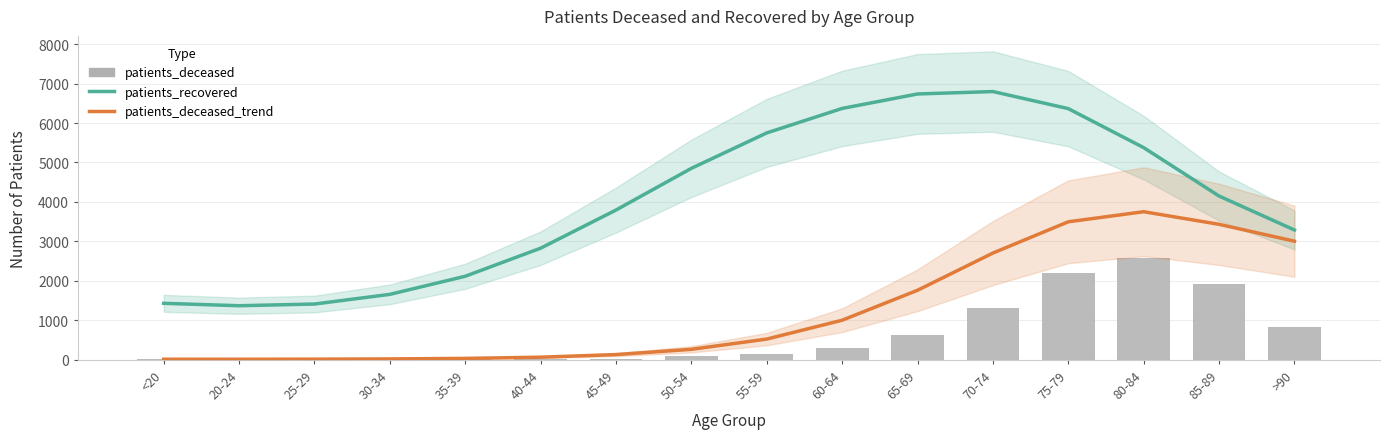

At which label is patients_recovered closest to 4083?

85-89